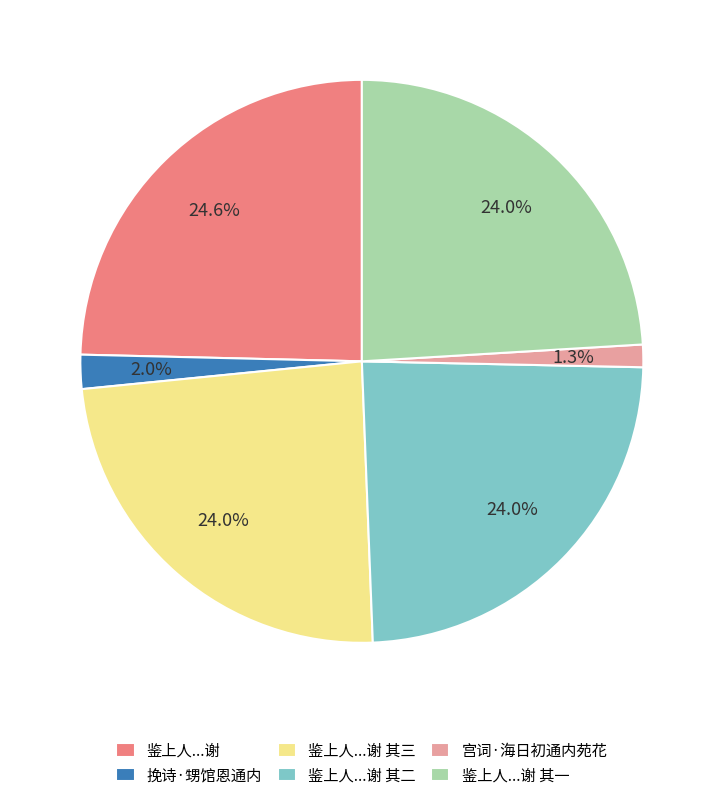

To the nearest percent, what portion does 挽诗·甥馆恩通内 represent?

2%